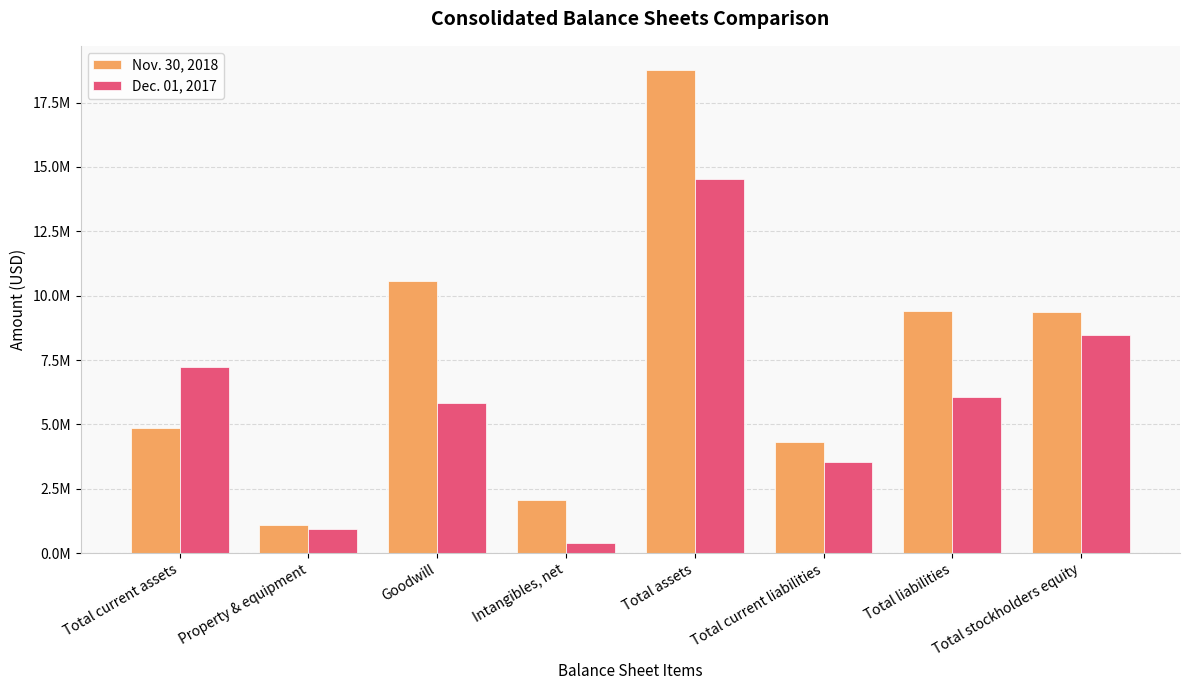

What are all the series names shown in the legend?

Nov. 30, 2018, Dec. 01, 2017